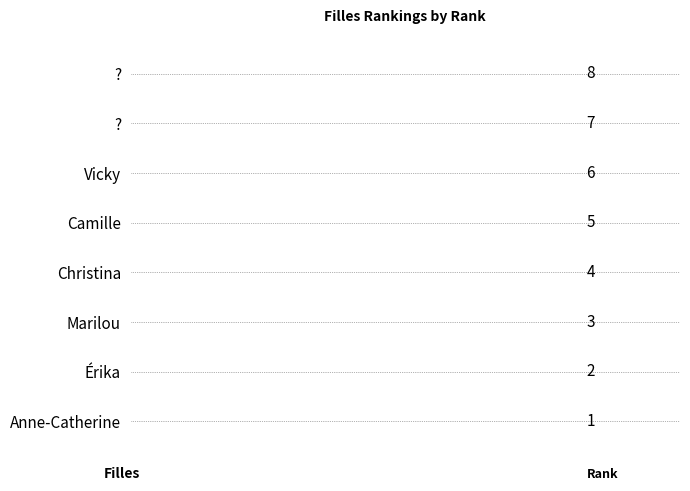

How many bars are there in total?

8